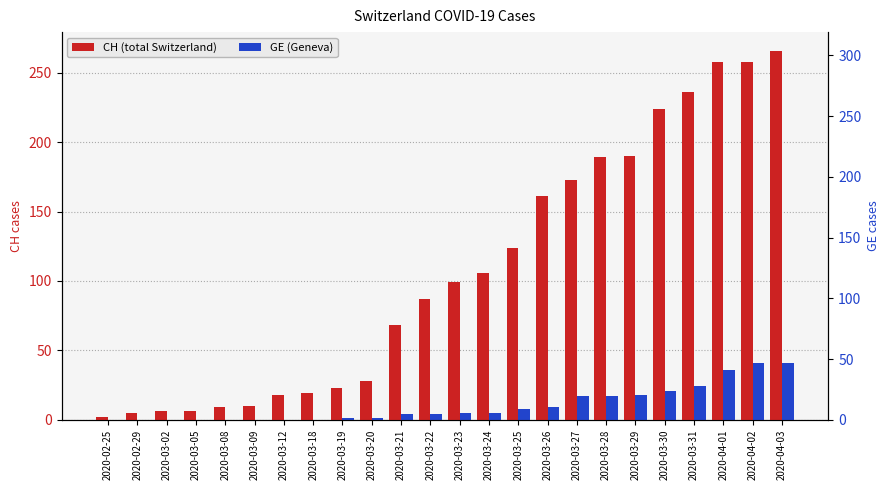

Which series changed the most between 2020-03-22 and 2020-04-03?

CH